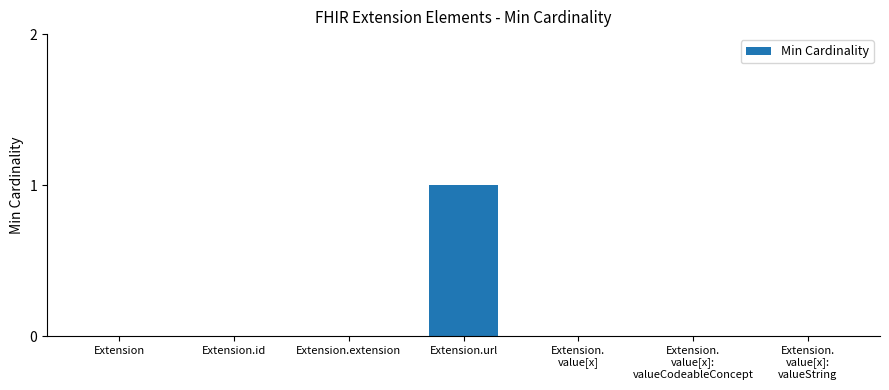

Reading right to left, extract all data points from this chart.

0	0	0	1	0	0	0